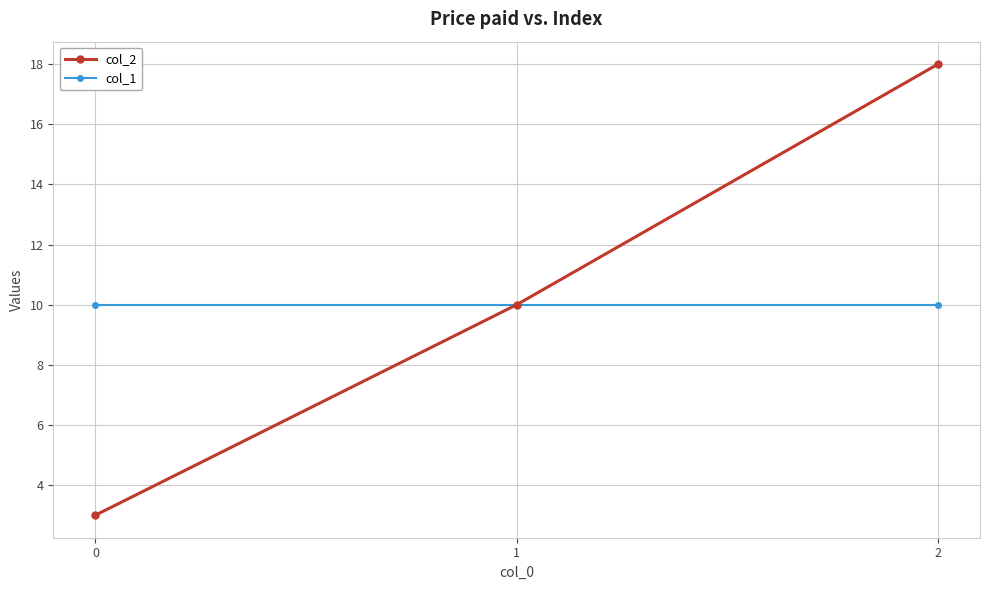

What is the total value across all series at 1?

20